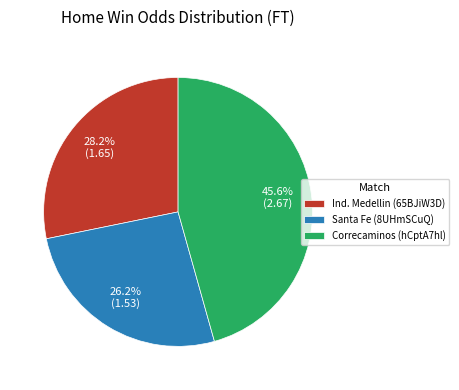

Is it true that Ind. Medellin (65BJiW3D) is 23% of the pie?

False